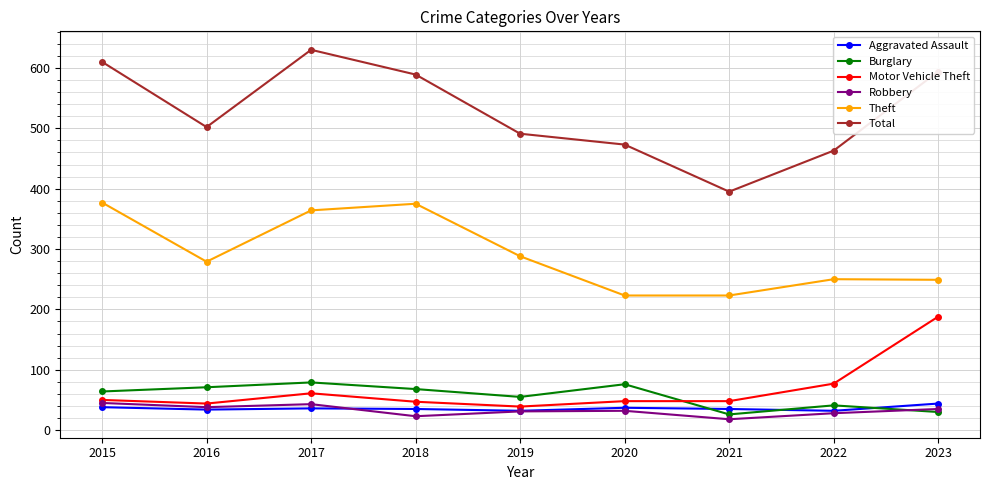

At which label does Total reach its peak?

2017